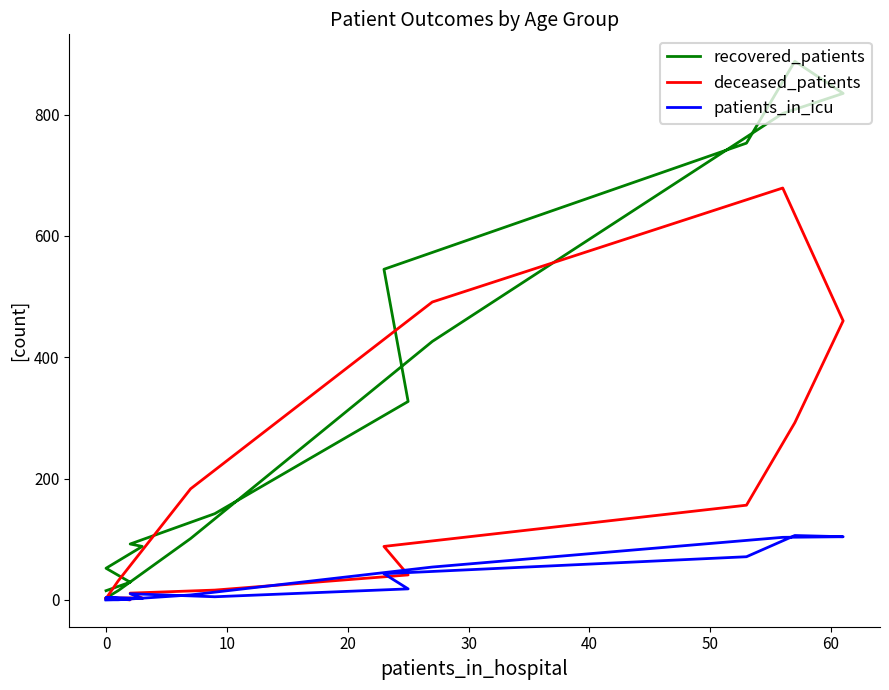

Reading left to right, what are all the values shown in this chart?

recovered_patients: 15	29	52	88	92	142	327	545	753	888	835	802	426	101	15	3
deceased_patients: 2	0	3	3	11	16	41	88	156	292	460	679	491	183	31	2
patients_in_icu: 0	1	4	2	10	5	18	43	71	106	104	103	54	8	0	0